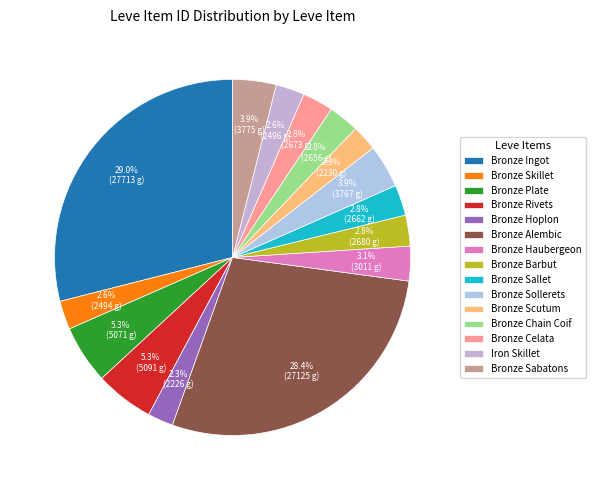

How many slices are in this pie chart?

15